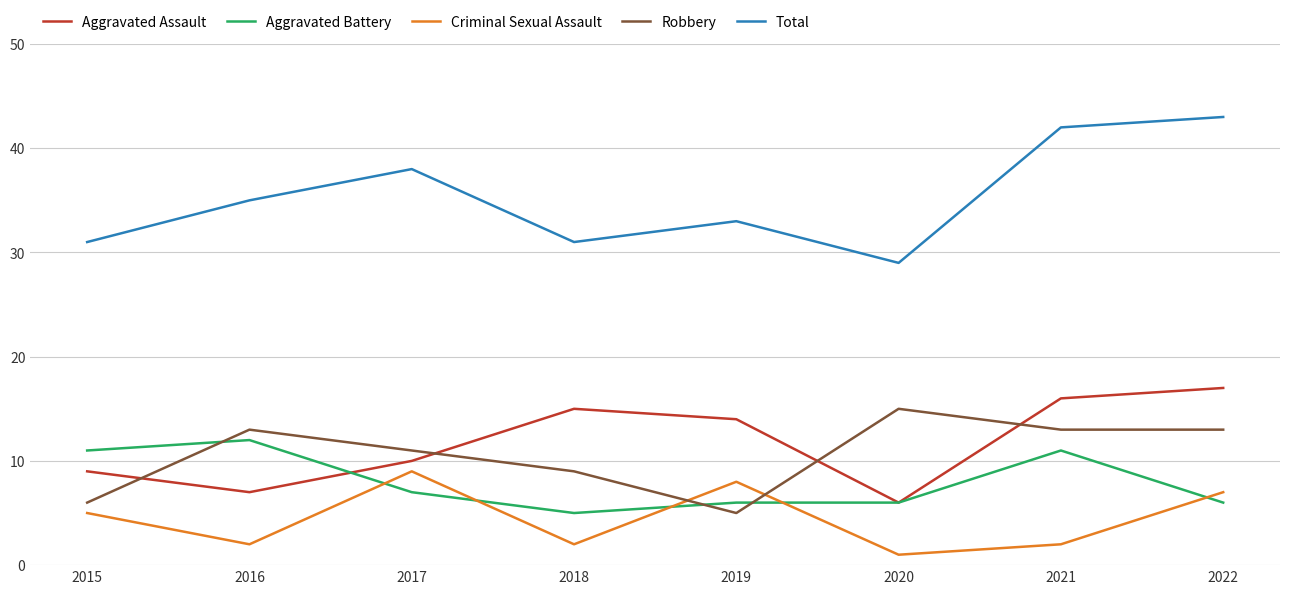

How many values in the Criminal Sexual Assault series are below 5?

4